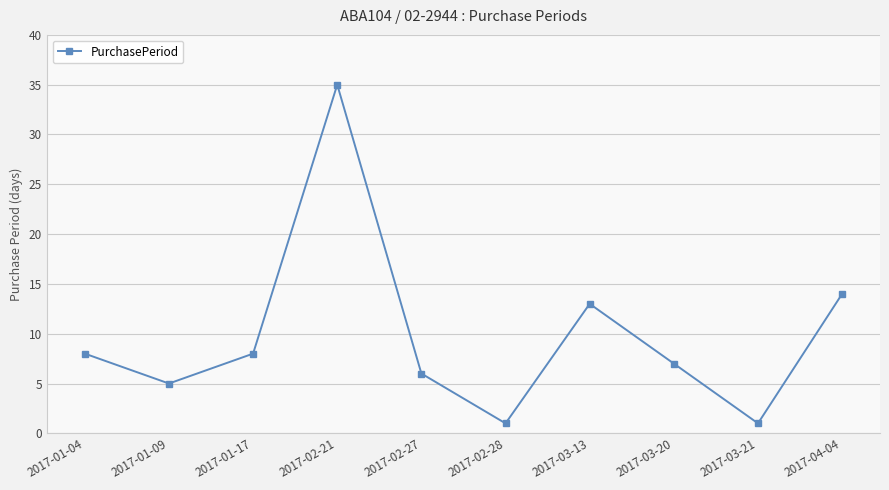

How many categories are shown in the chart?

10